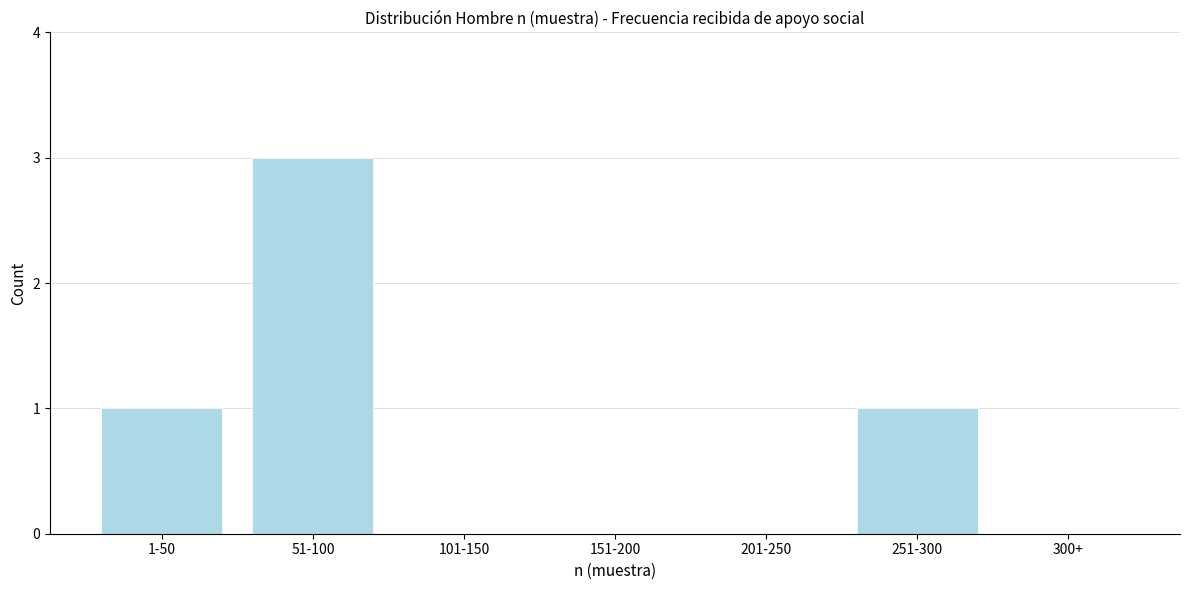

Reading right to left, what are all the values shown in this chart?

300+=0	251-300=1	201-250=0	151-200=0	101-150=0	51-100=3	1-50=1